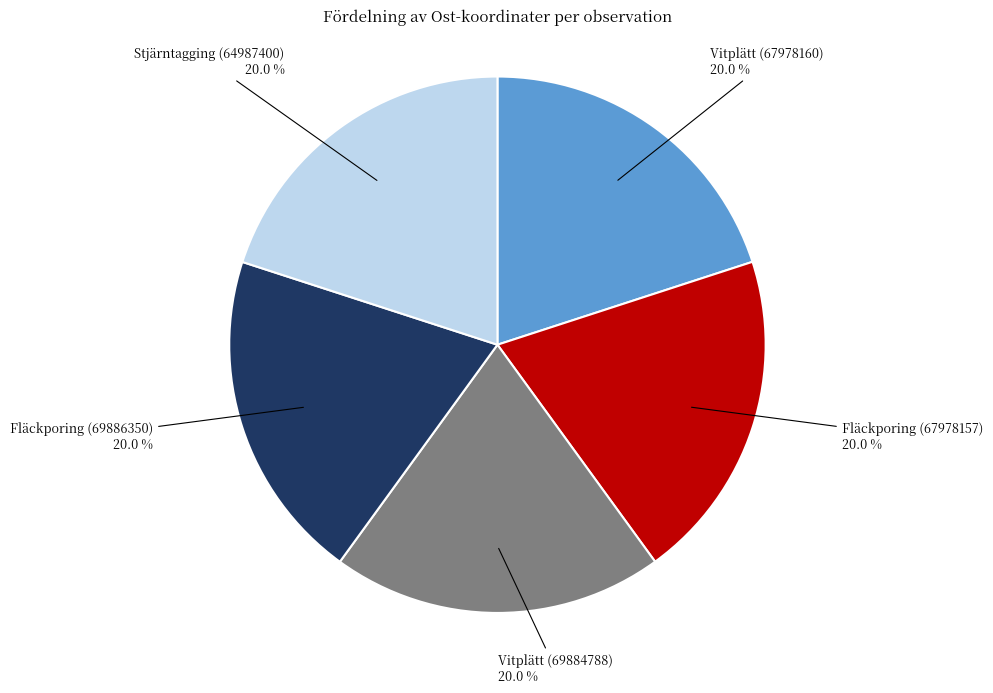

How many slices are in this pie chart?

5